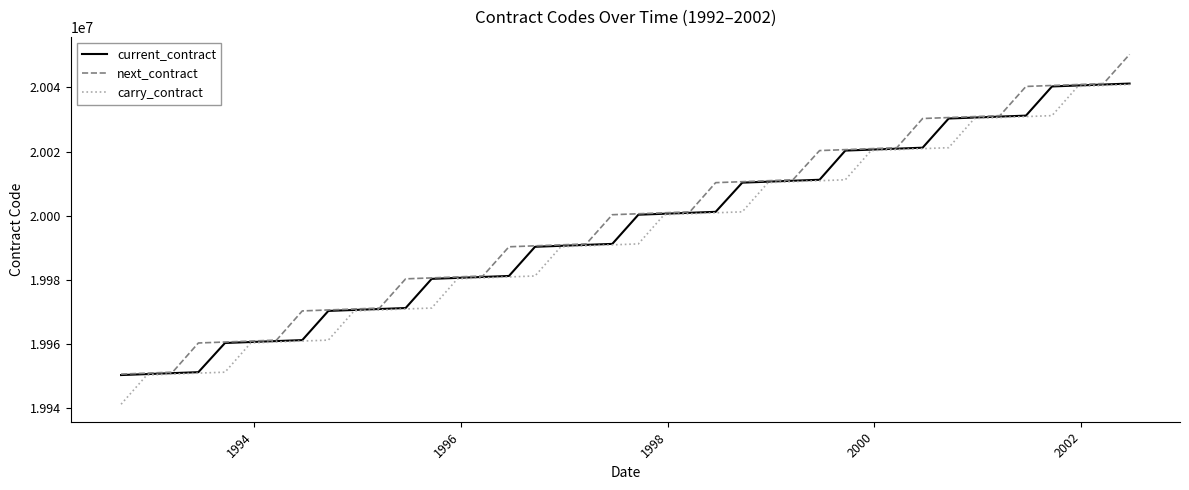

What is the greatest value displayed?

20050300